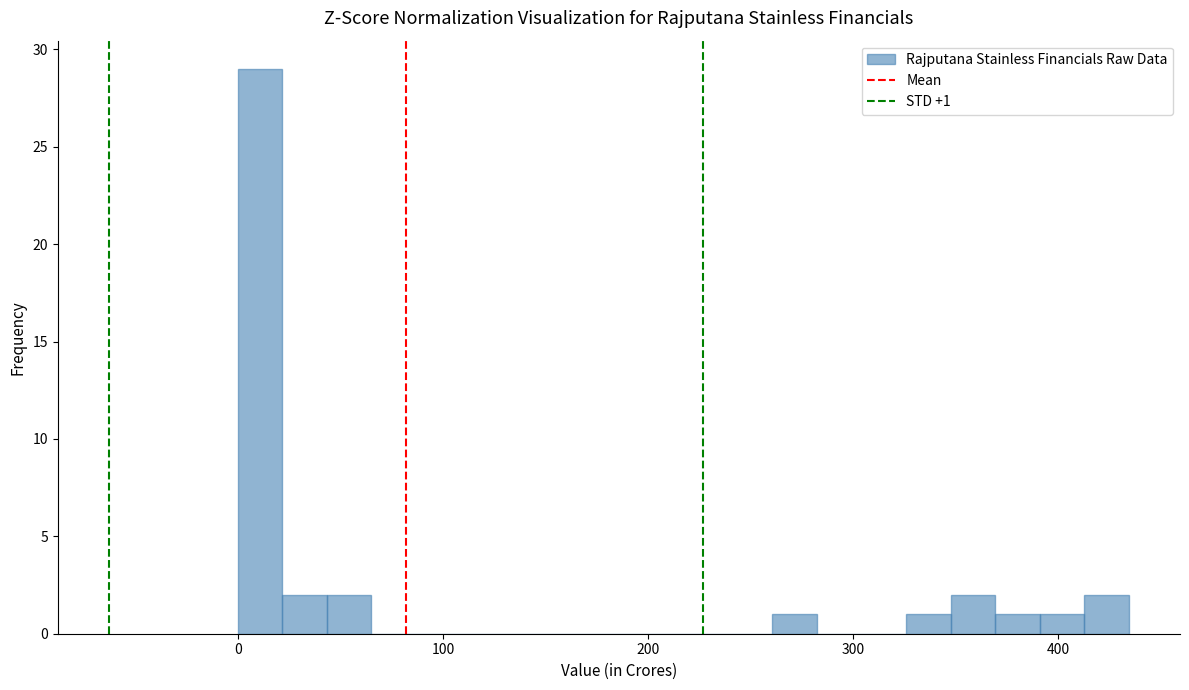

Read against the x-axis, roughly where is the centre of the tallest bar?

10